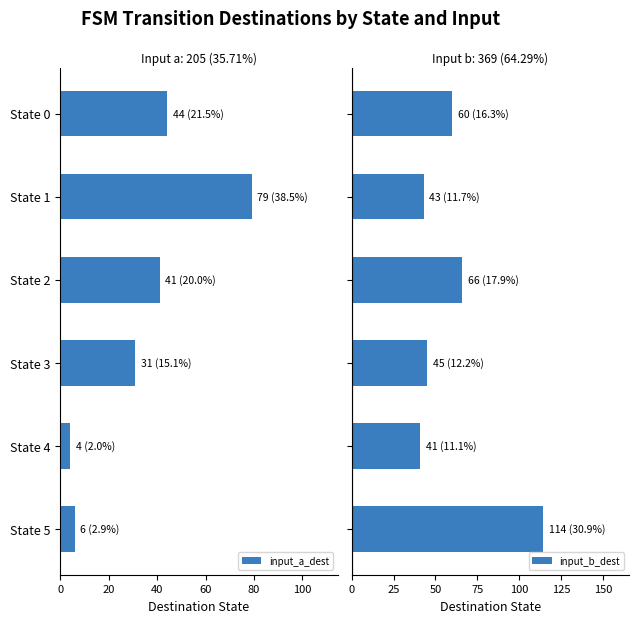

What is the sum of the input_a_dest values at State 0 and State 2?

85